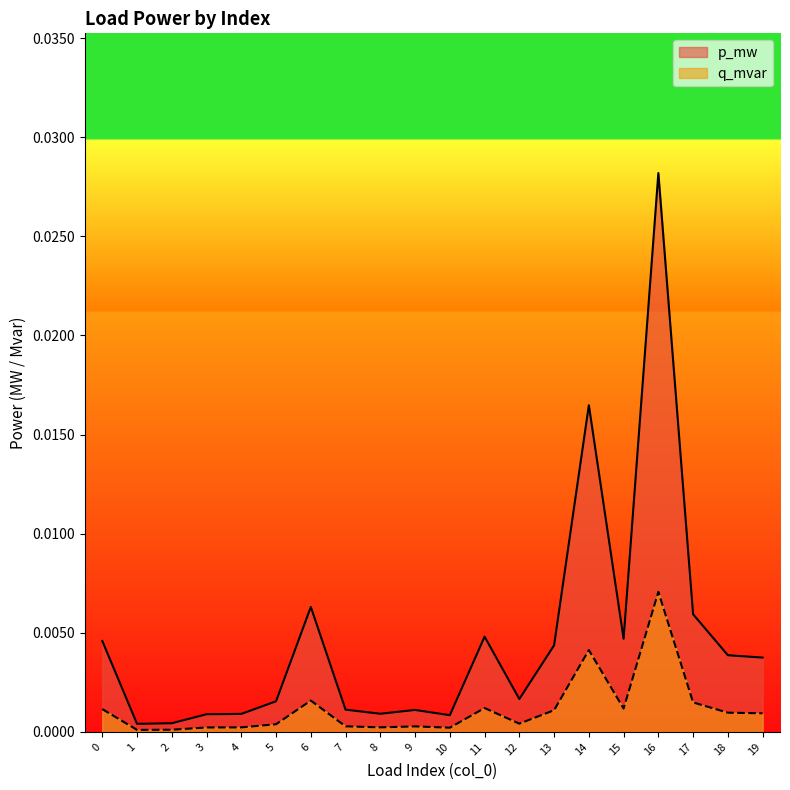

Between 16 and 19, which is larger?

16